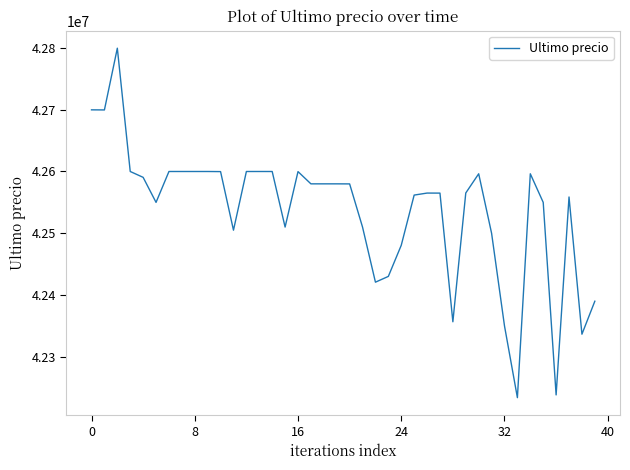

What is the difference between the maximum and minimum values?

565752